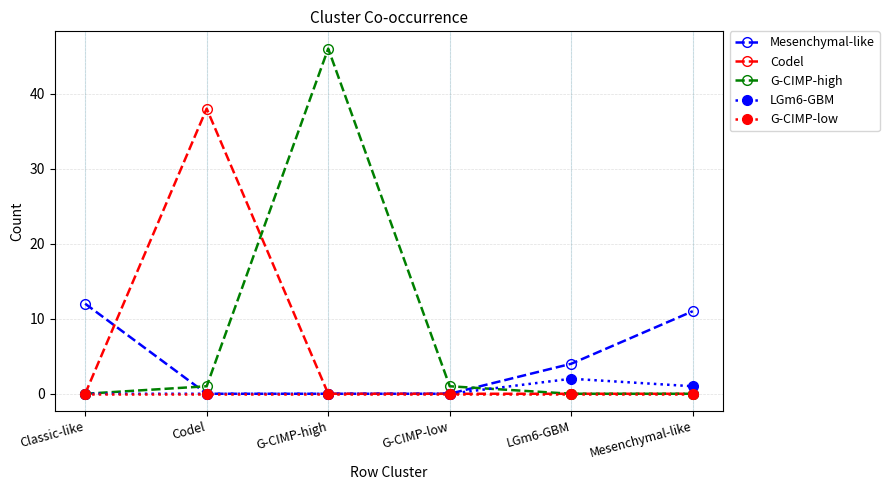

Between G-CIMP-low and Mesenchymal-like, which series saw the biggest shift?

Mesenchymal-like